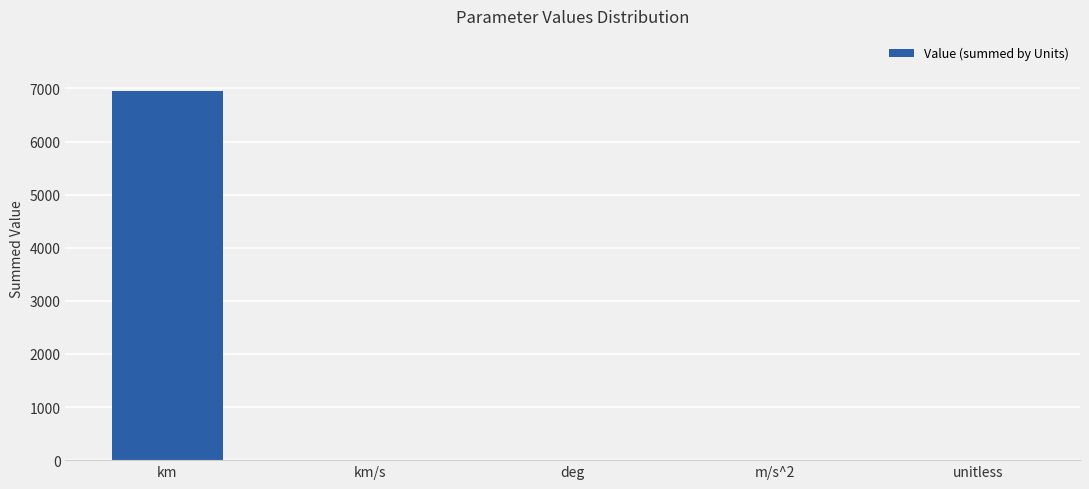

What is the sum of all values?

6952.3